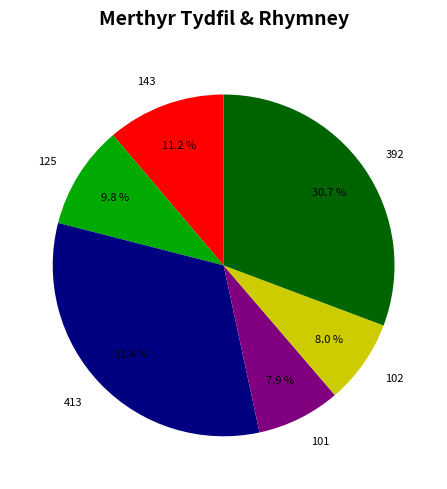

How many slices are in this pie chart?

6